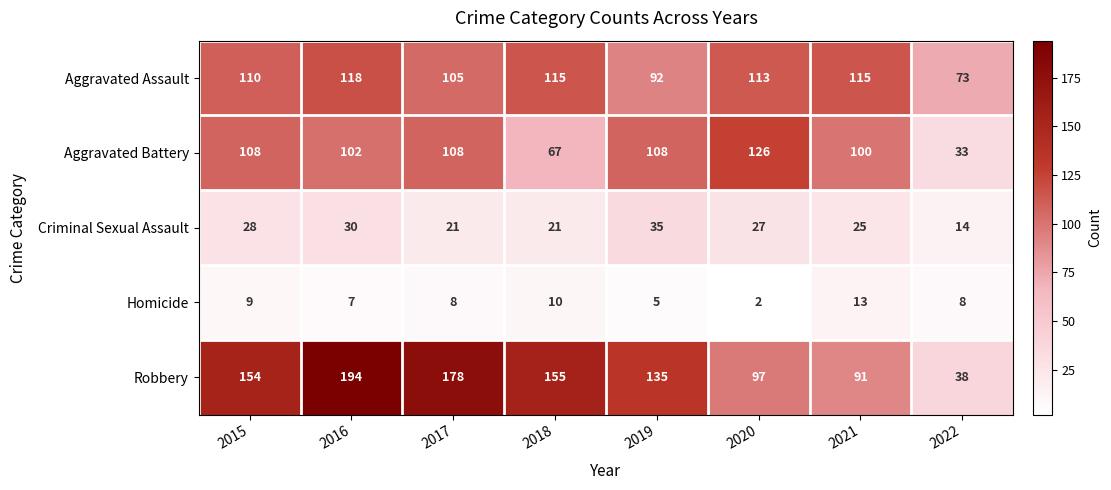

The Robbery series shows 38 at 2022. True or false?

True